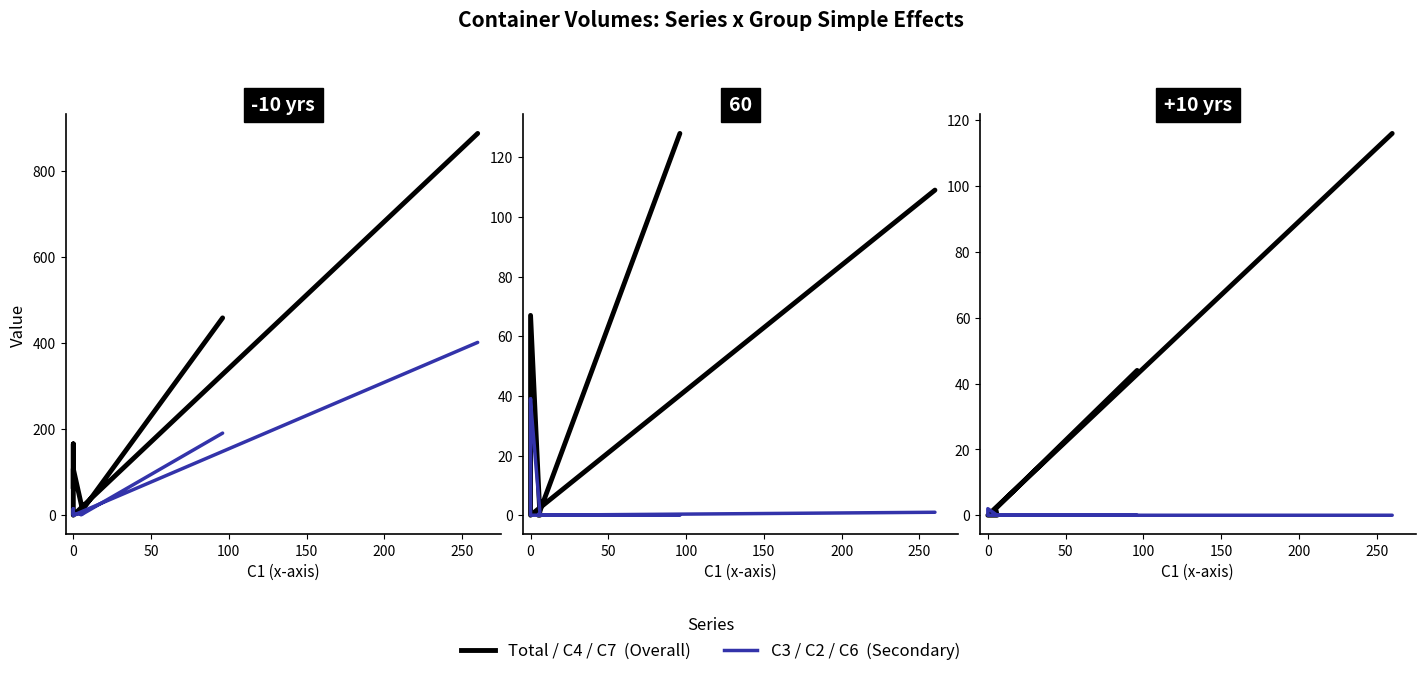

Is the value of C7 at −50 greater than the value of C6 at 0?

Yes